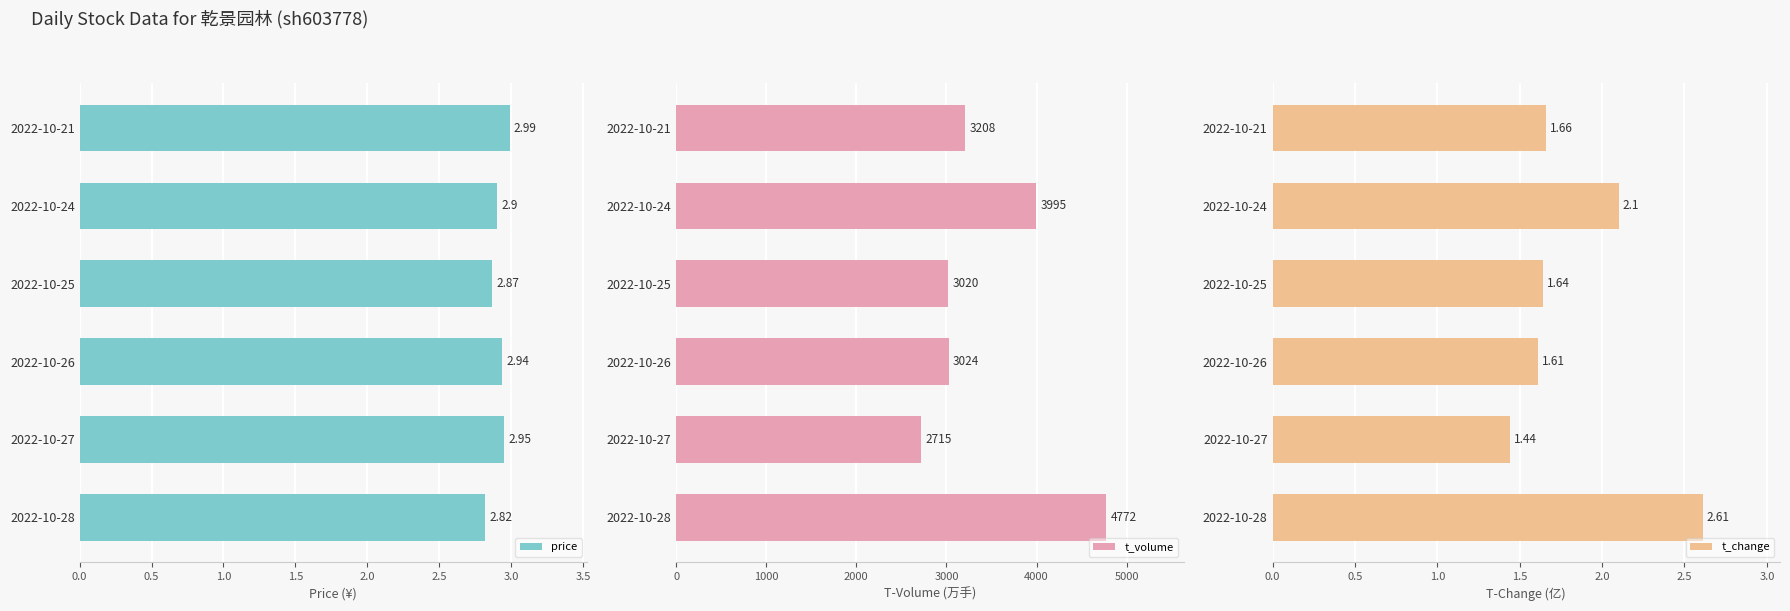

Rank the series by their maximum value, from highest to lowest.

t_volume, price, t_change